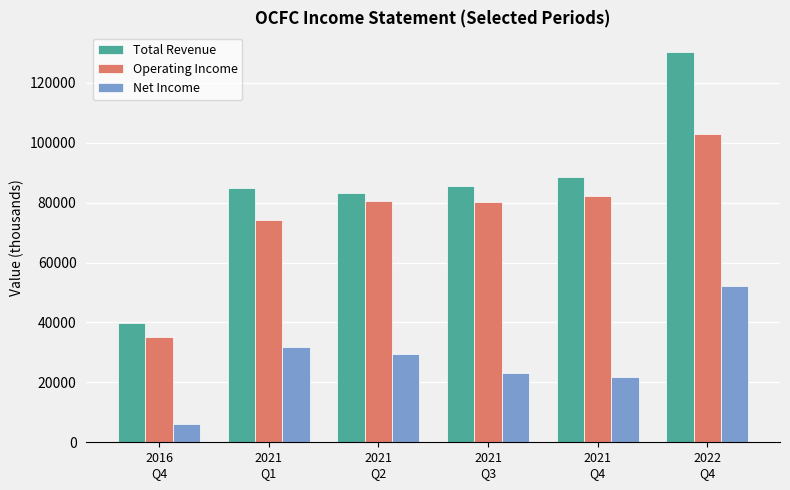

What is the minimum value shown in the chart?

6100